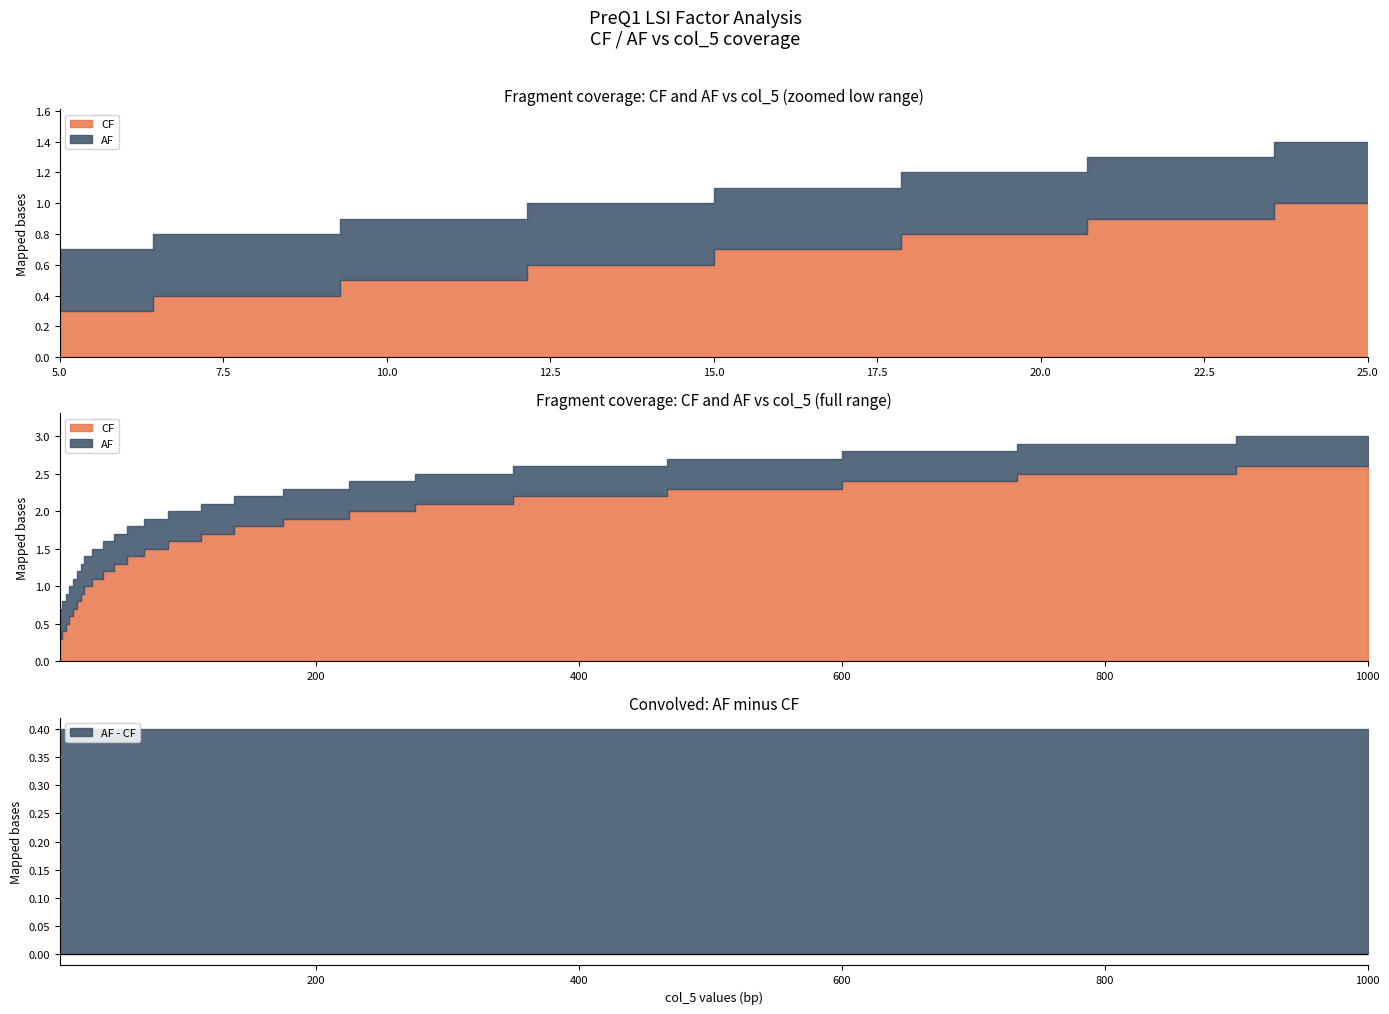

What is the label of the 20th point from the right?

16.42857142857143